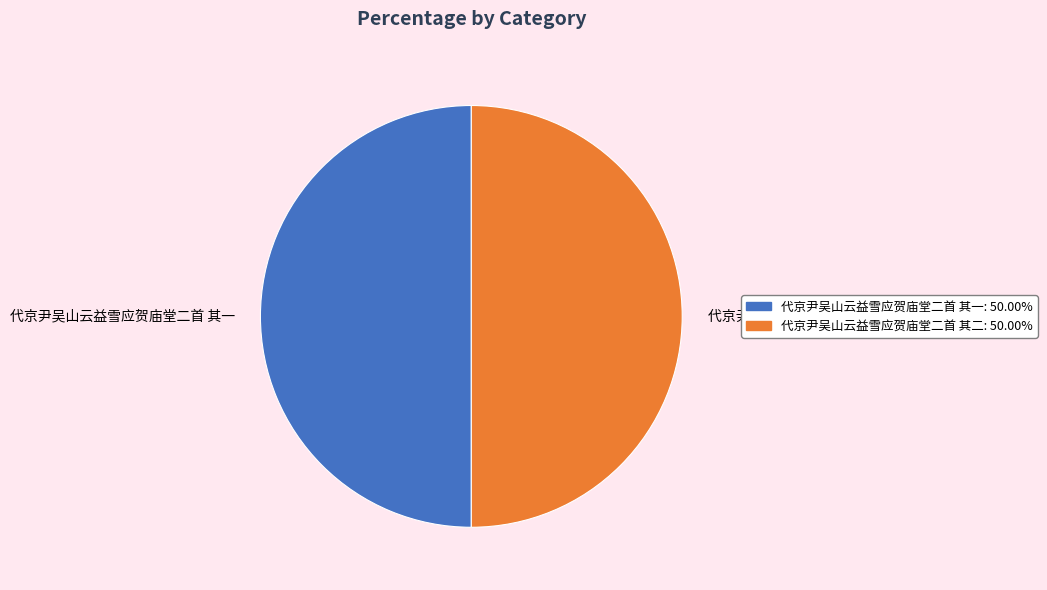

How many segments does this pie chart have?

2